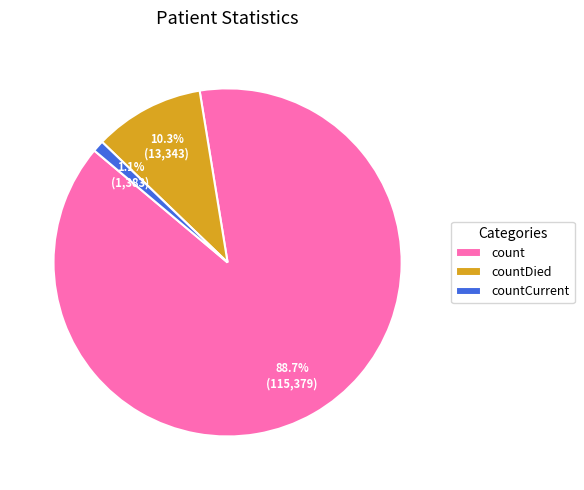

Which slice is the largest?

count